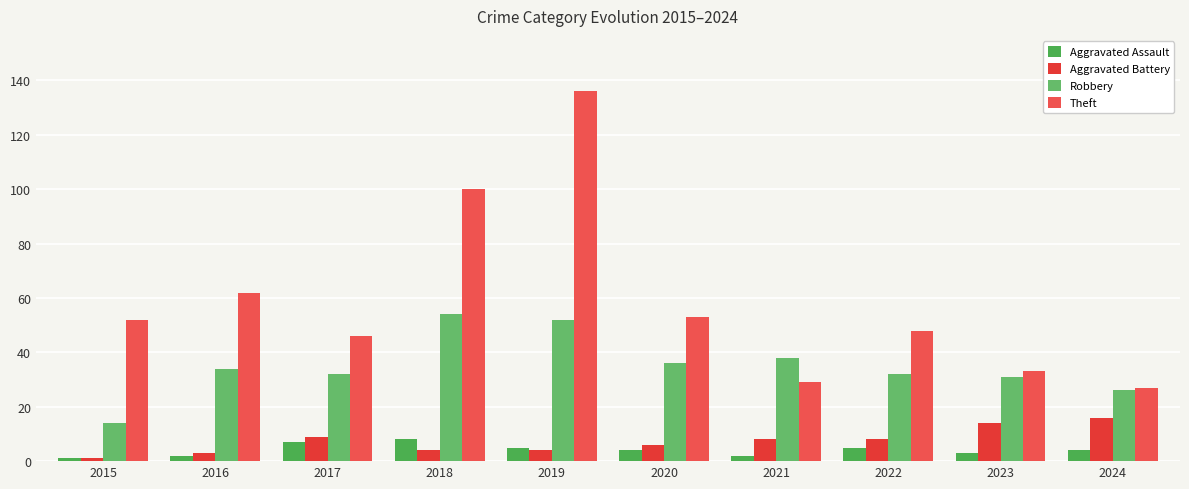

Are the bars horizontal?

No